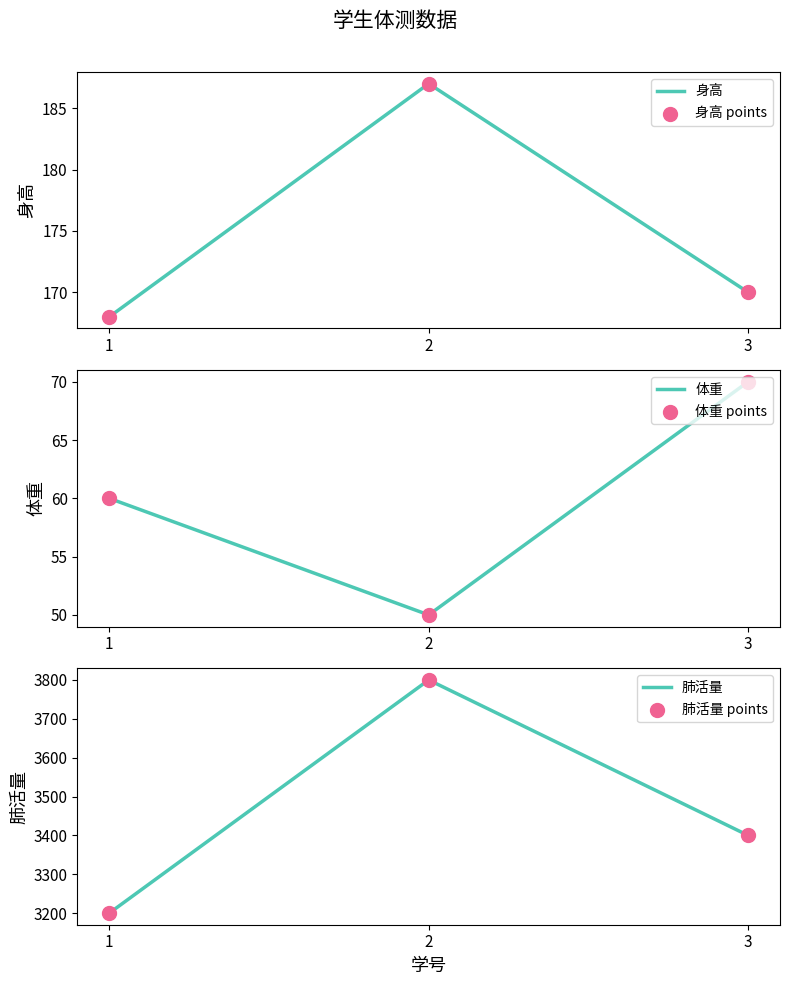

At which category is the sum across all series the highest?

2